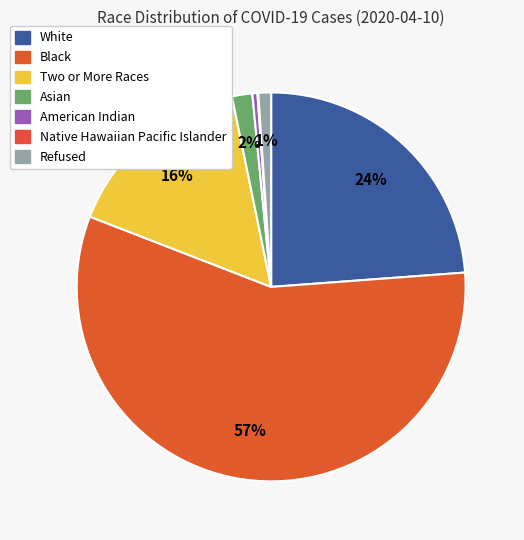

Which category has the smallest portion of the pie?

Native Hawaiian Pacific Islander